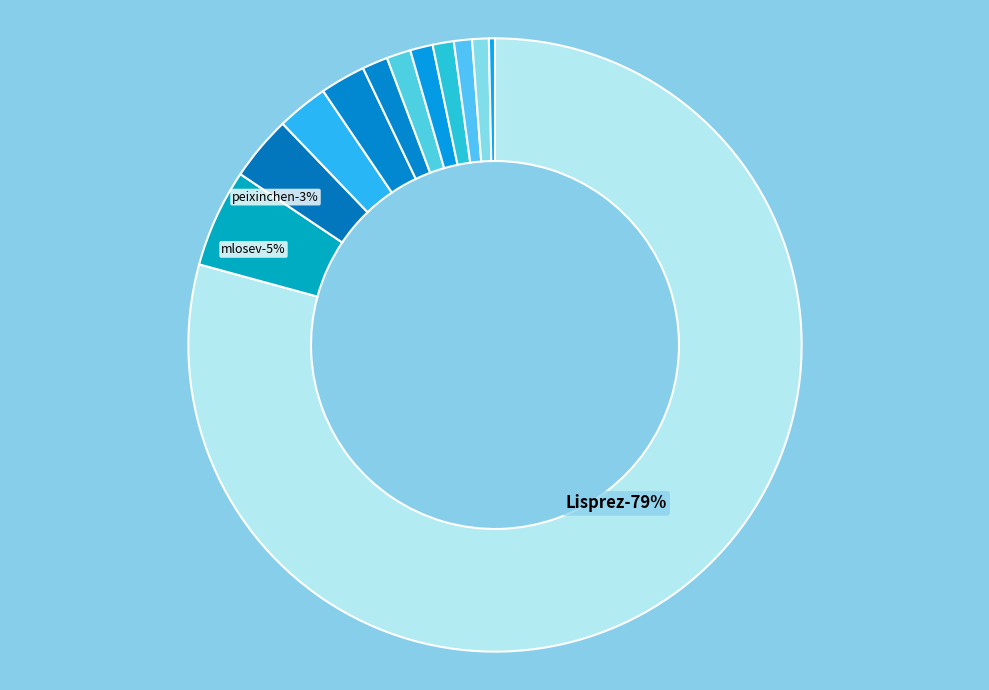

Approximately how many times larger is the value at pdavydov108 compared to htutt?

1.2